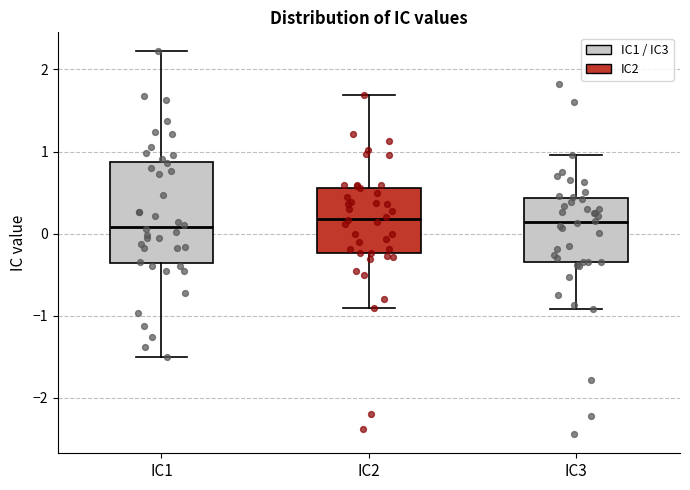

Reading left to right, transcribe this box plot: for each box, give where its median line is, the range the box spans, and where its two whiskers end, as read against the y-axis. The values are not printed on the chart, so give them approximately, as read against the axis.

IC1: median 0.1, box -0.4 to 0.9, whiskers -1.5 to 2.2
IC2: median 0.2, box -0.2 to 0.6, whiskers -0.9 to 1.7
IC3: median 0.1, box -0.3 to 0.4, whiskers -0.9 to 1.0